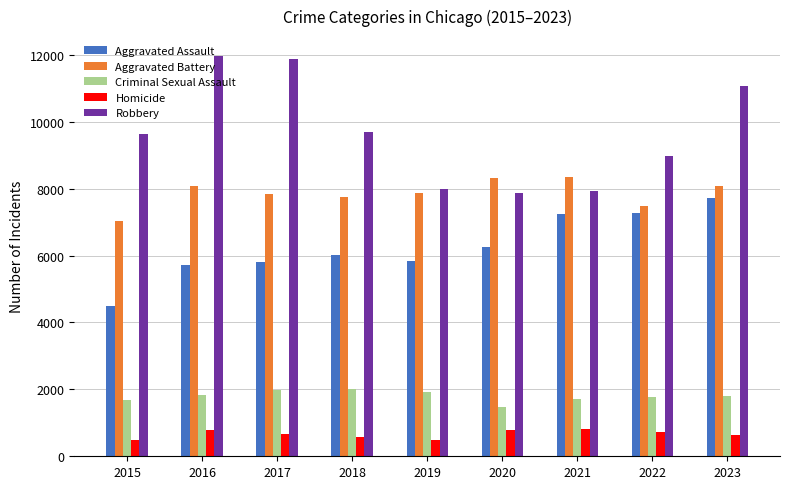

Is the value of Robbery at 2019 greater than the value of Criminal Sexual Assault at 2018?

Yes